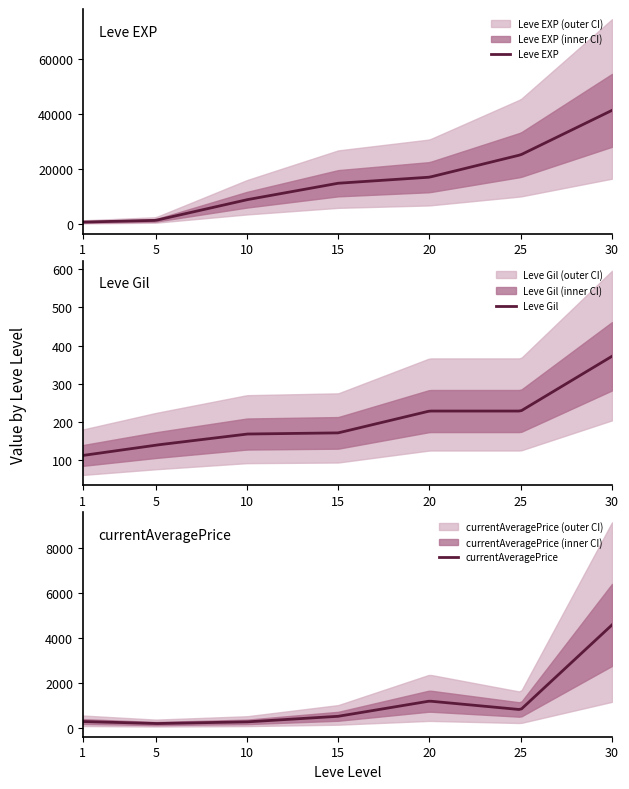

What is the smallest value displayed?

113.0